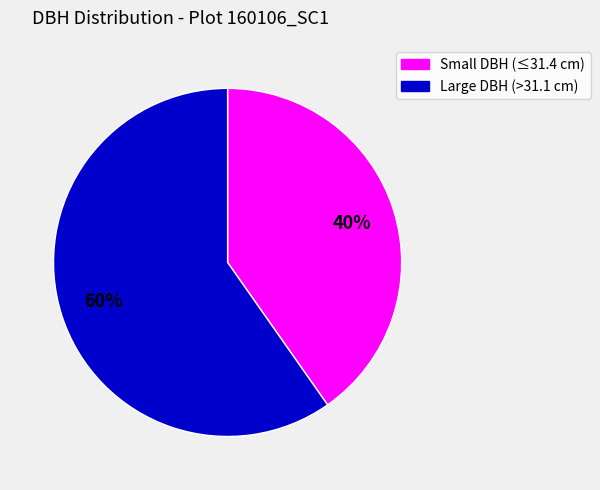

How many segments does this pie chart have?

2